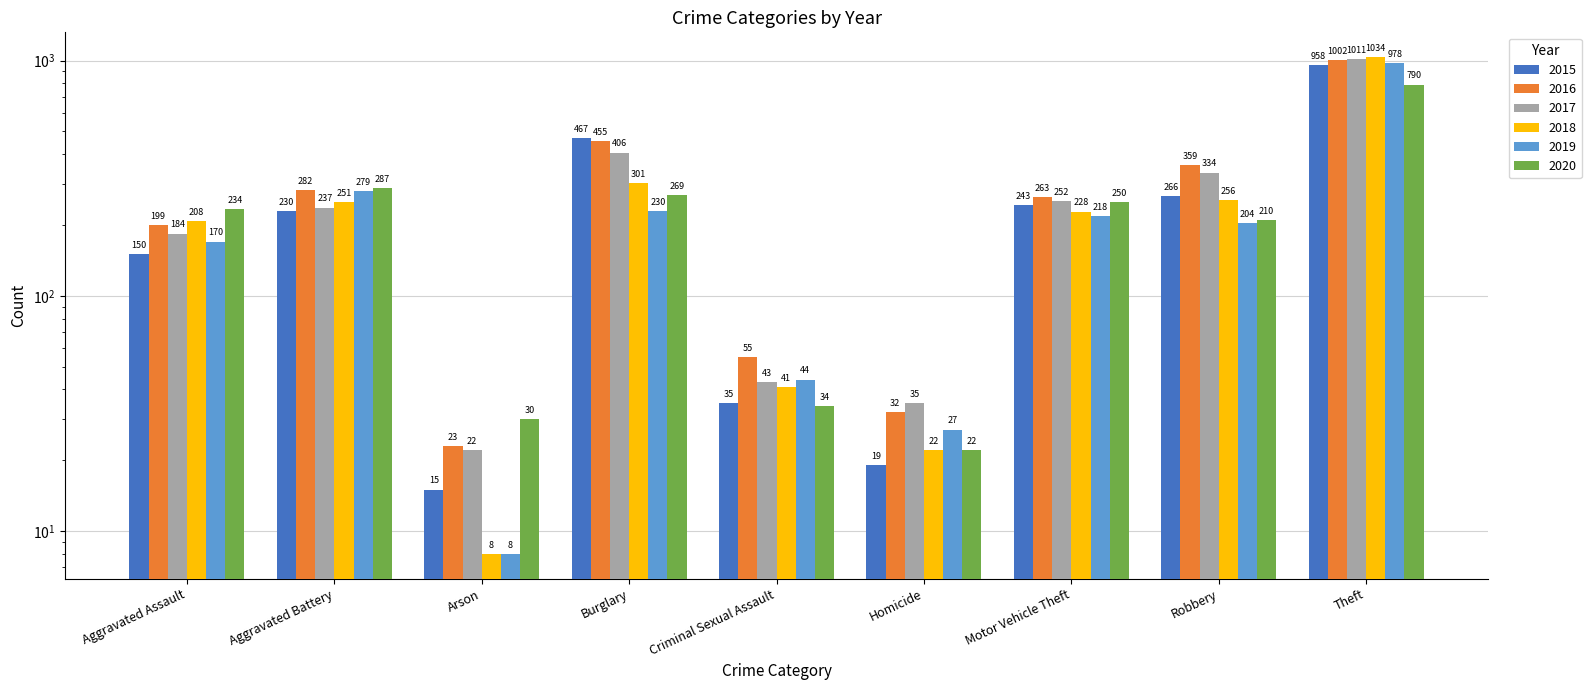

Rank the categories by 2016 value from lowest to highest.

Arson, Homicide, Criminal Sexual Assault, Aggravated Assault, Motor Vehicle Theft, Aggravated Battery, Robbery, Burglary, Theft